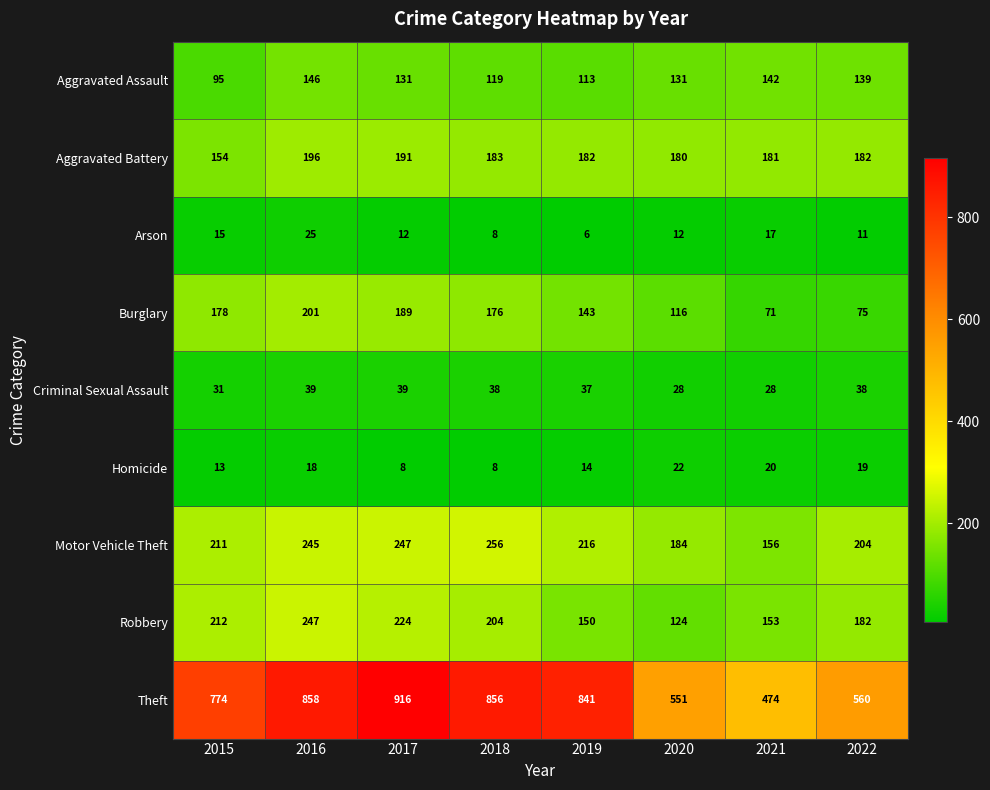

What is the difference between the Theft values at 2019 and 2018?

15